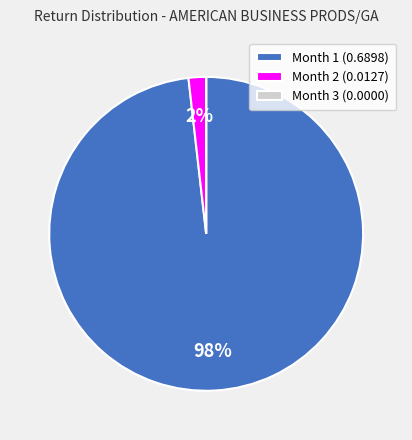

Which slice is the largest?

Month 1